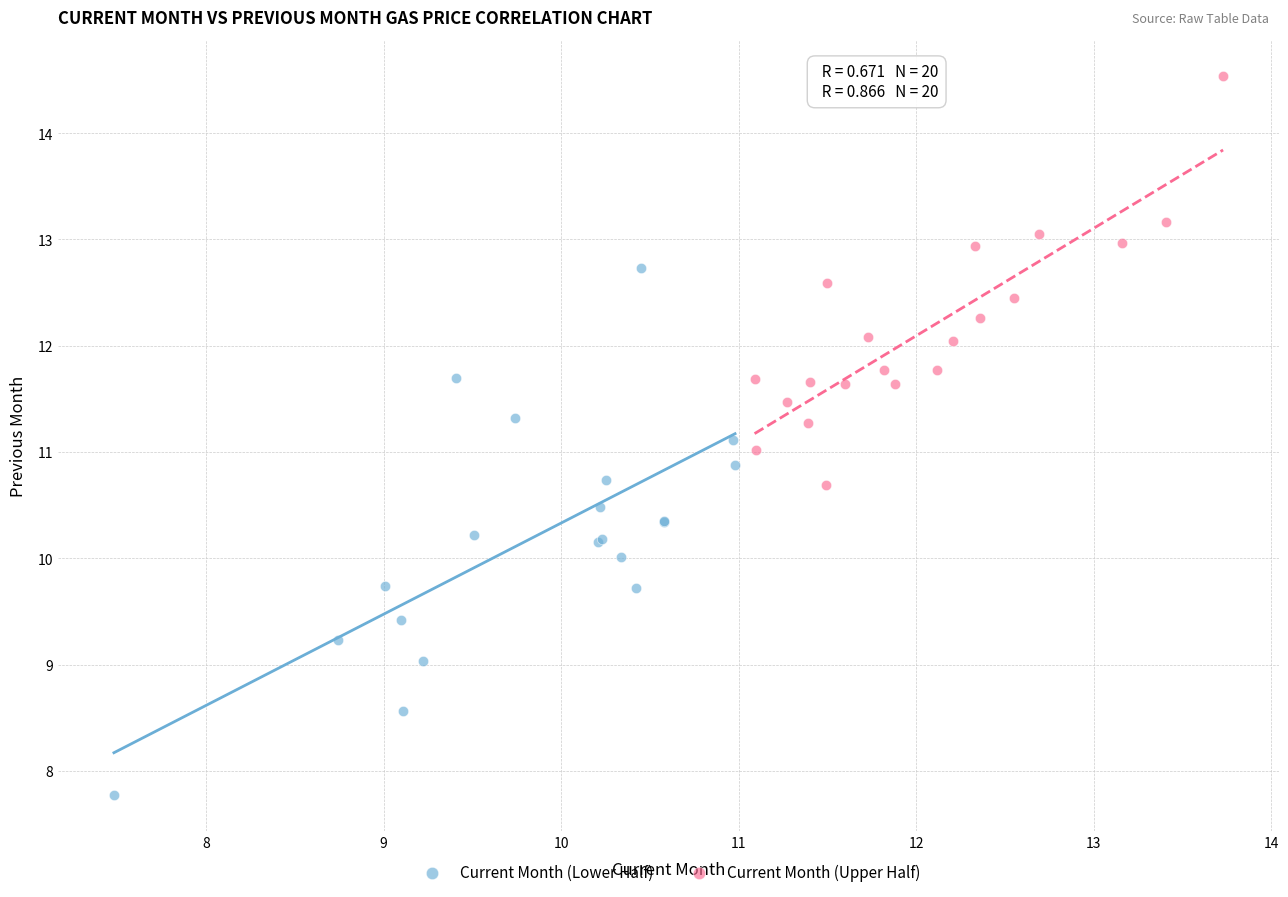

Which series contains the lowest Y value?

Current Month (Lower Half)